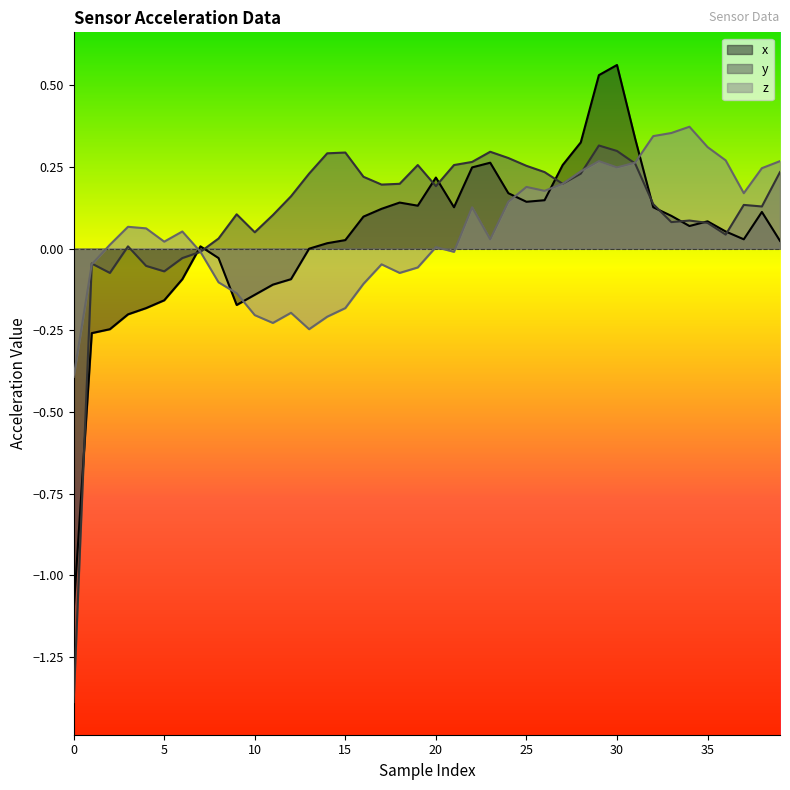

Which series has the largest total across all categories?

y